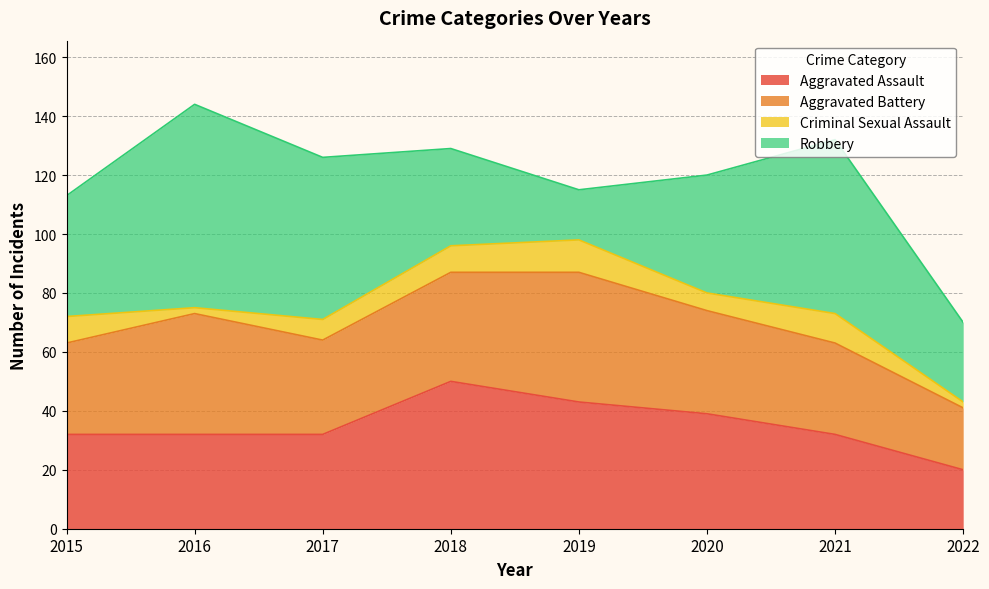

How many times do Aggravated Battery and Robbery cross each other?

2